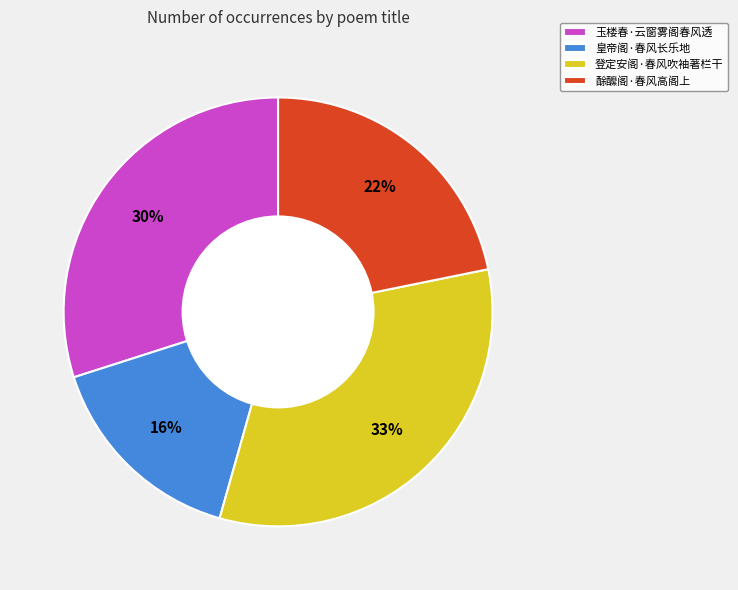

What percentage is the 酴醿阁·春风高阁上 slice, to the nearest percent?

22%